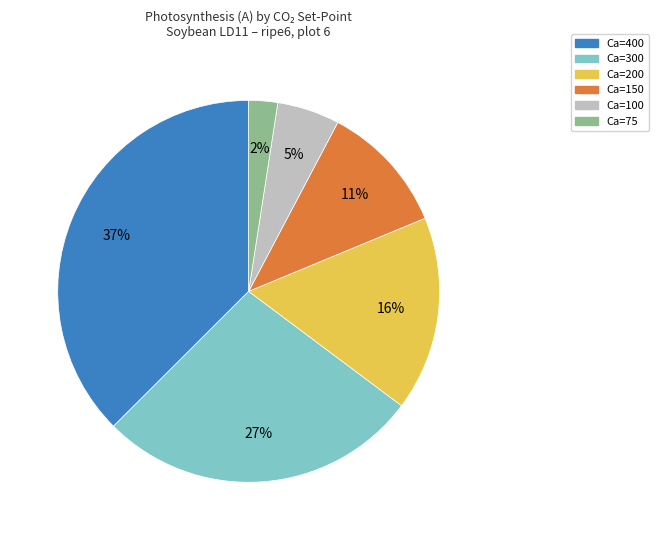

Is there any slice that represents more than half of the pie?

No